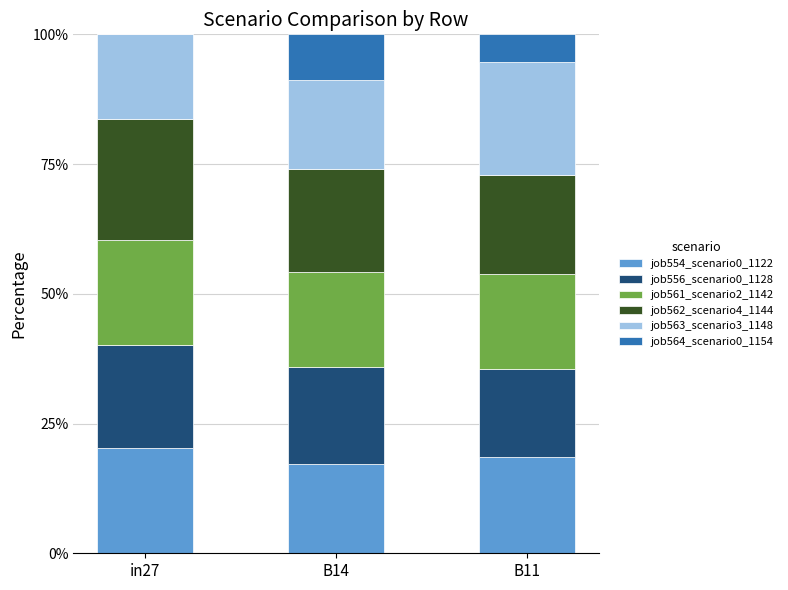

What is the sum of the job554_scenario0_1122 values at B14 and in27?

37.5